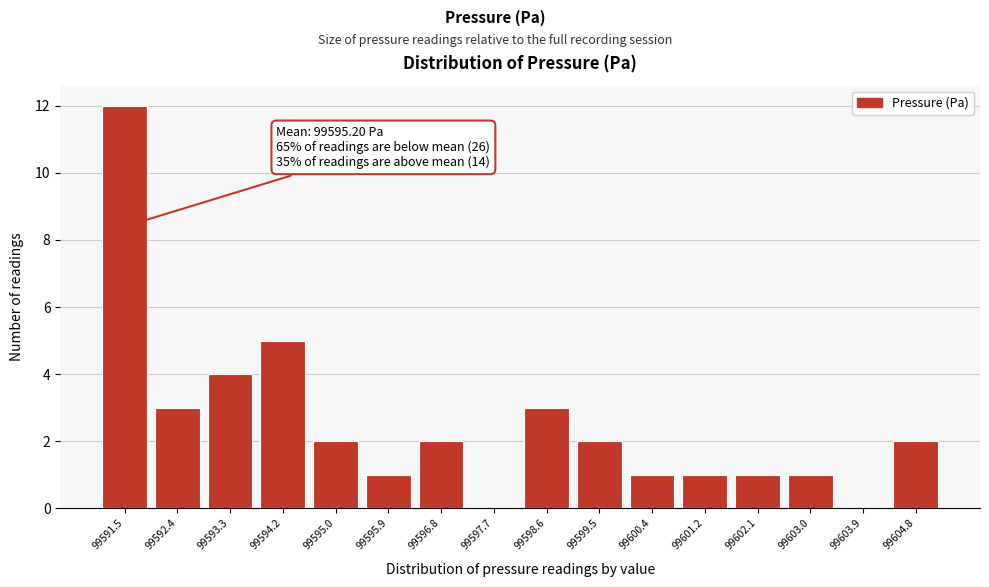

Over which range of the x-axis is the bar tallest?

99591.1 to 99591.9